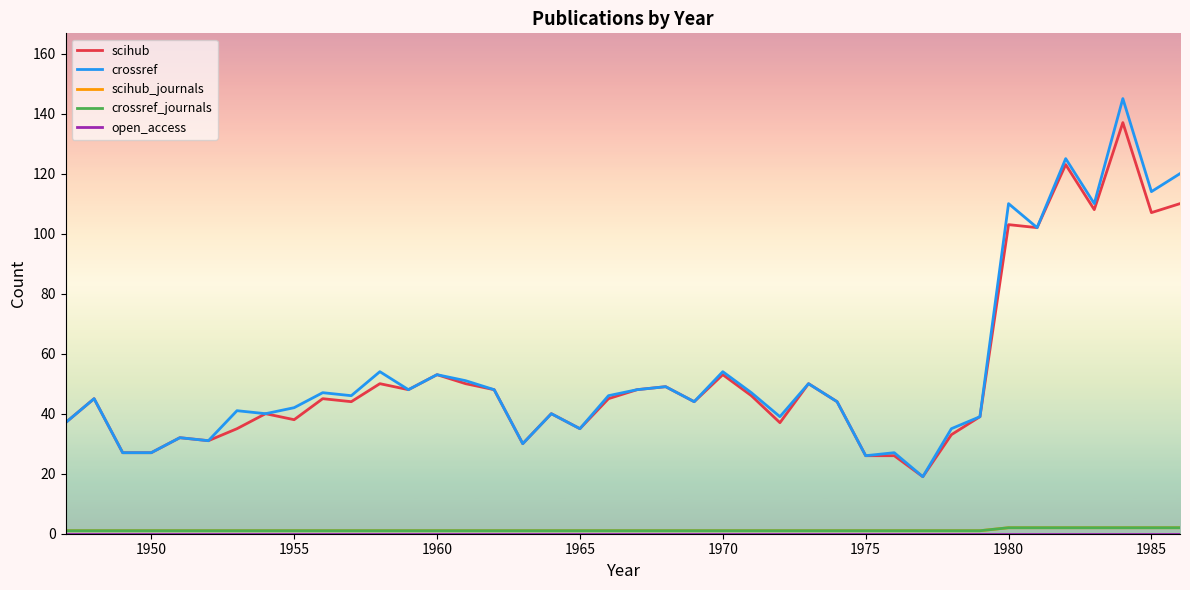

What is the difference between the second highest and minimum values in the scihub_journals series?

1